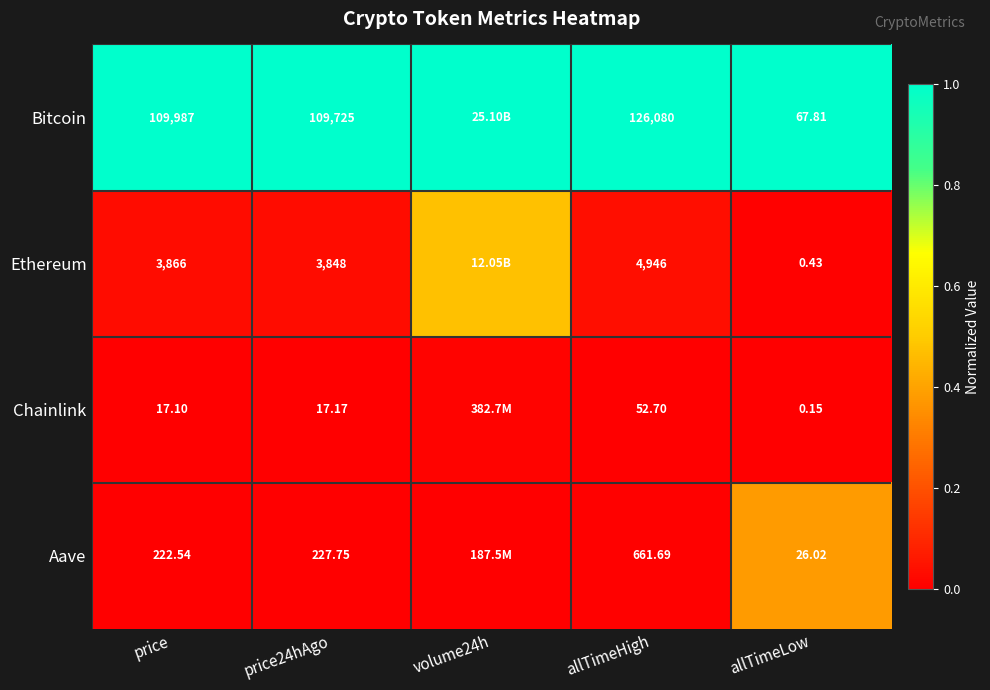

Rank the series at price24hAgo from highest to lowest value.

Bitcoin, Ethereum, Aave, Chainlink